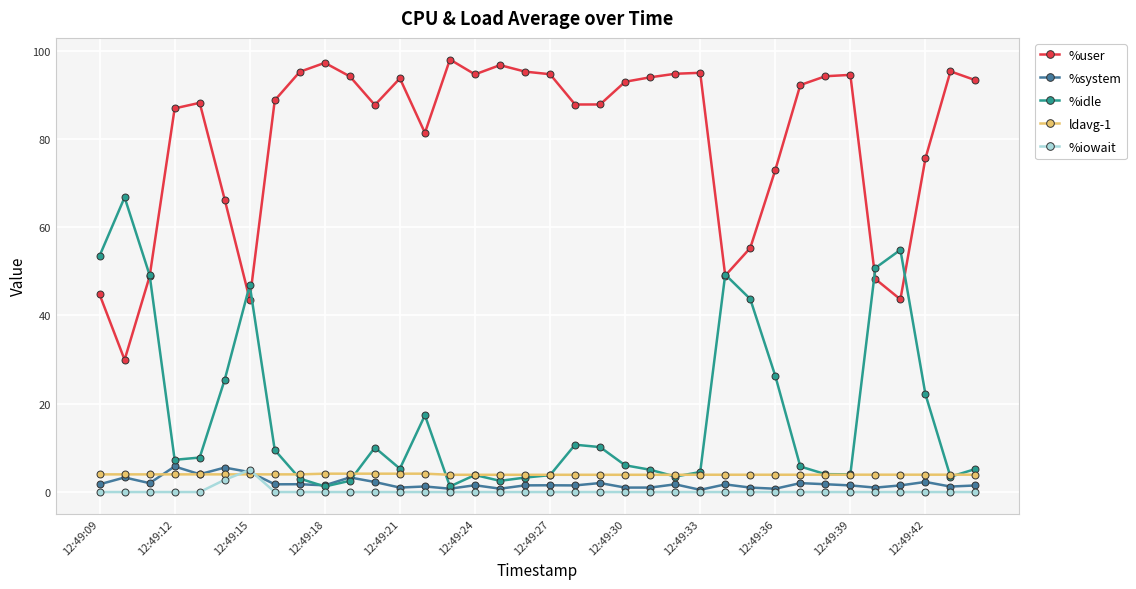

True or false: ldavg-1 and %user intersect in this chart.

False